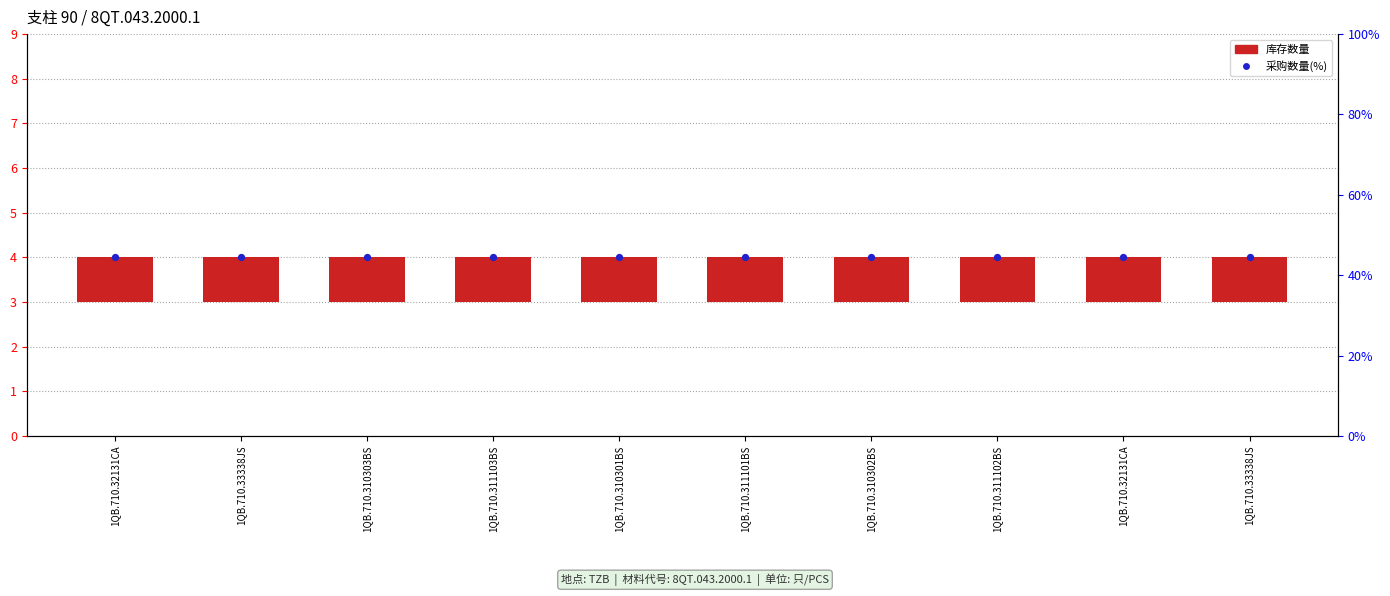

Which series has the largest Y range (max minus min)?

库存数量